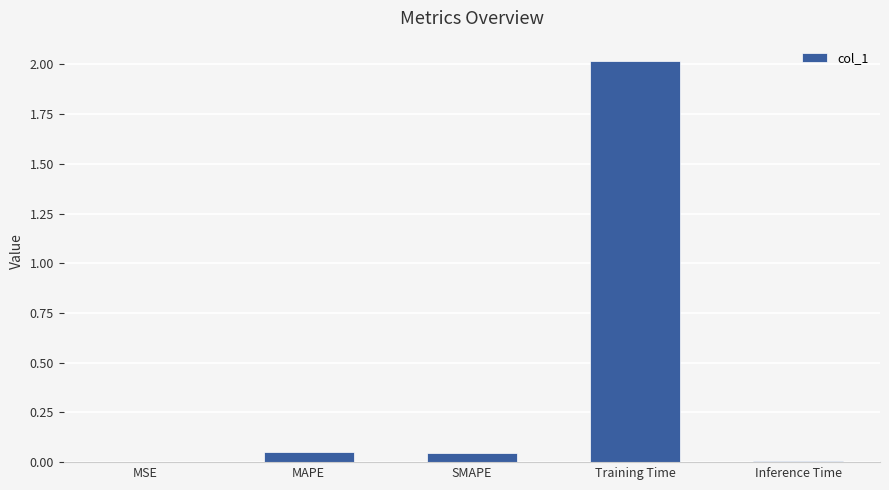

The chart shows a value of 0.0 at Inference Time. True or false?

True